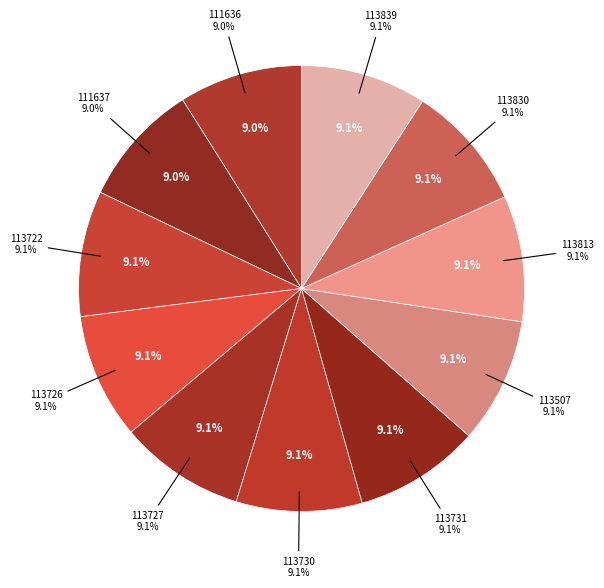

Count the number of slices in the pie.

11